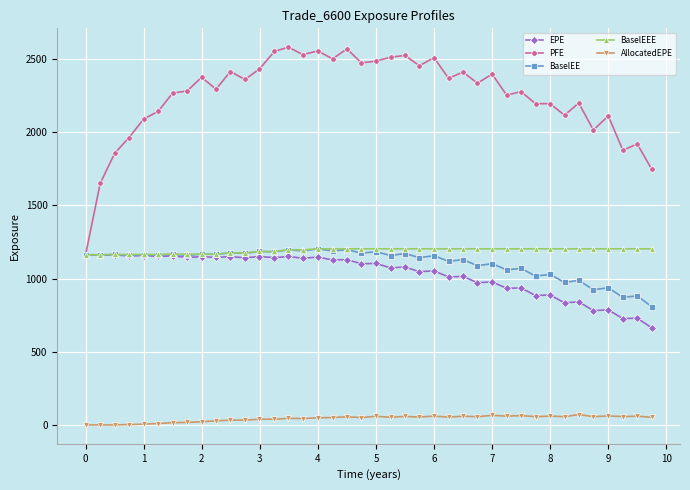

What is the maximum value shown in the chart?

2581.3